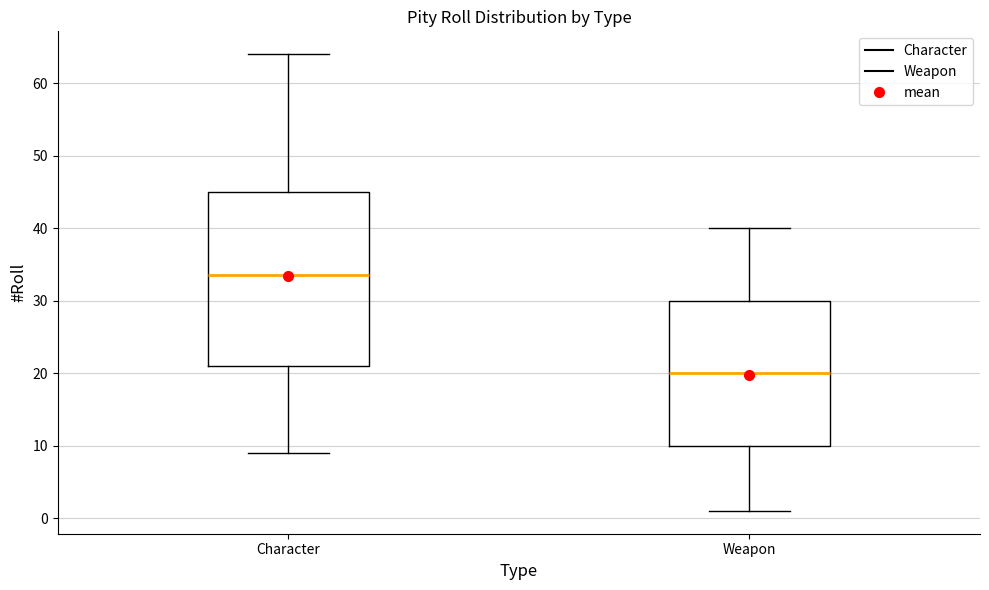

Which box's median line is the highest?

Character